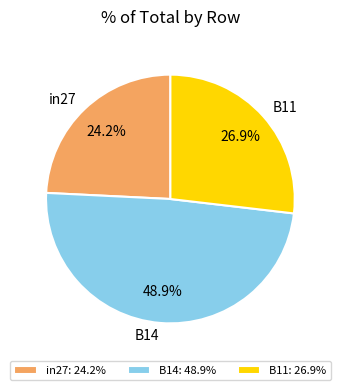

What is the total percentage of B14 and B11?

75.8%